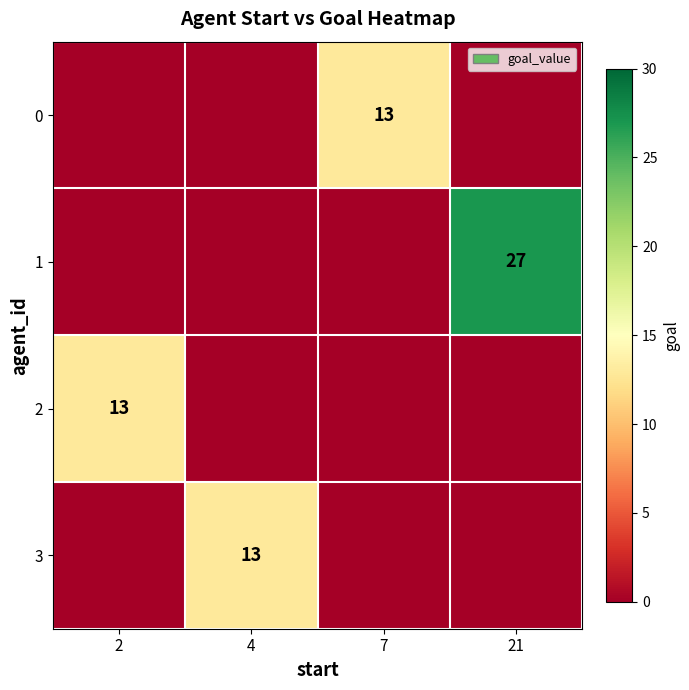

Is it true that 3 equals 13 at 4?

True